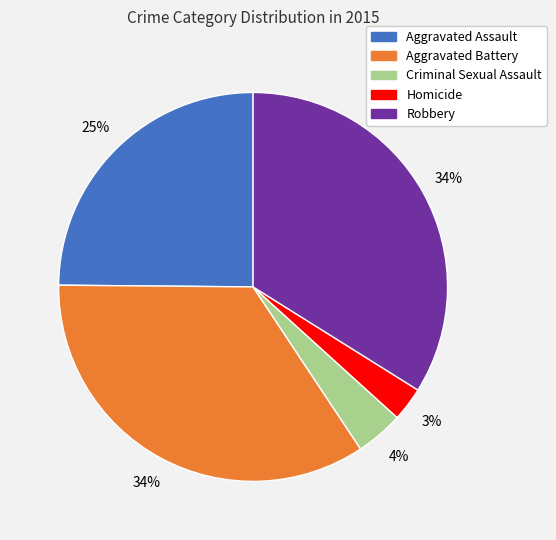

Which has a higher value, Robbery or Criminal Sexual Assault?

Robbery